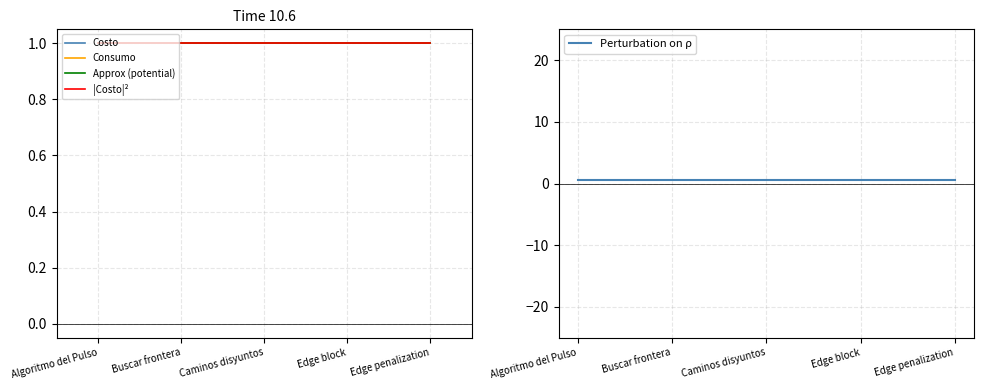

Reading left to right, transcribe all the data shown in this chart.

Costo: Algoritmo del Pulso=1.0	Buscar frontera=1.0	Caminos disyuntos=1.0	Edge block=1.0	Edge penalization=1.0
Consumo: Algoritmo del Pulso=1.0	Buscar frontera=1.0	Caminos disyuntos=1.0	Edge block=1.0	Edge penalization=1.0
Approx (potential): Algoritmo del Pulso=1.0	Buscar frontera=1.0	Caminos disyuntos=1.0	Edge block=1.0	Edge penalization=1.0
|Costo|²: Algoritmo del Pulso=1.0	Buscar frontera=1.0	Caminos disyuntos=1.0	Edge block=1.0	Edge penalization=1.0
Perturbation on ρ: Algoritmo del Pulso=0.5	Buscar frontera=0.5	Caminos disyuntos=0.5	Edge block=0.5	Edge penalization=0.5